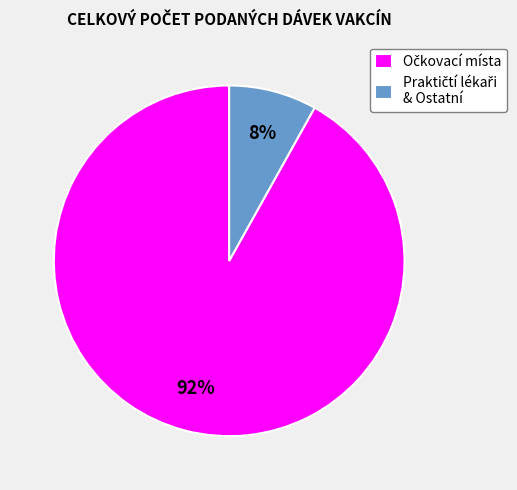

To the nearest percent, what is the difference between the largest and smallest slice percentages?

84%